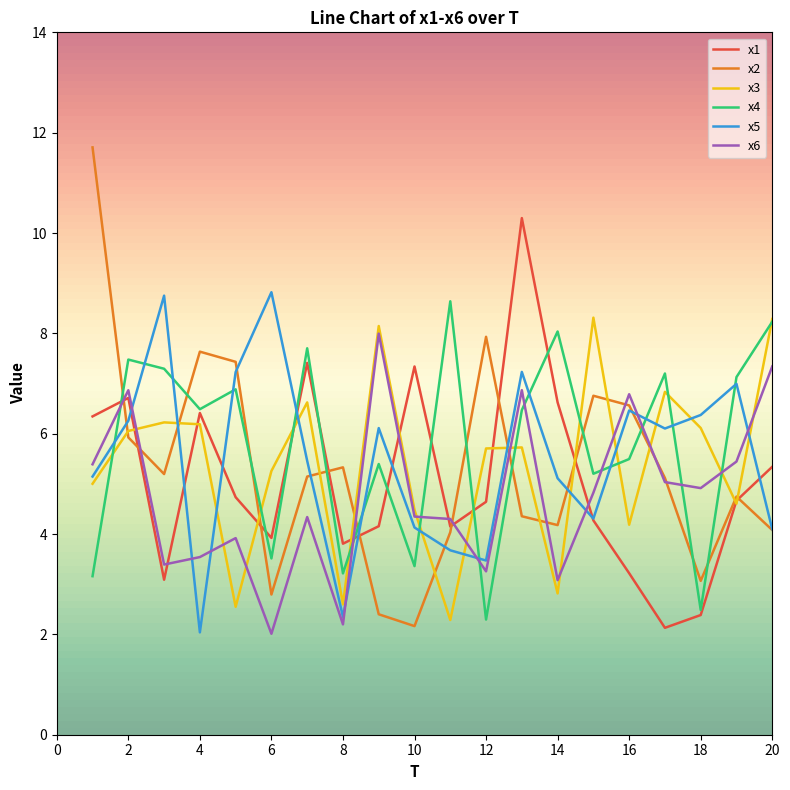

Which series has the widest spread of values?

x2